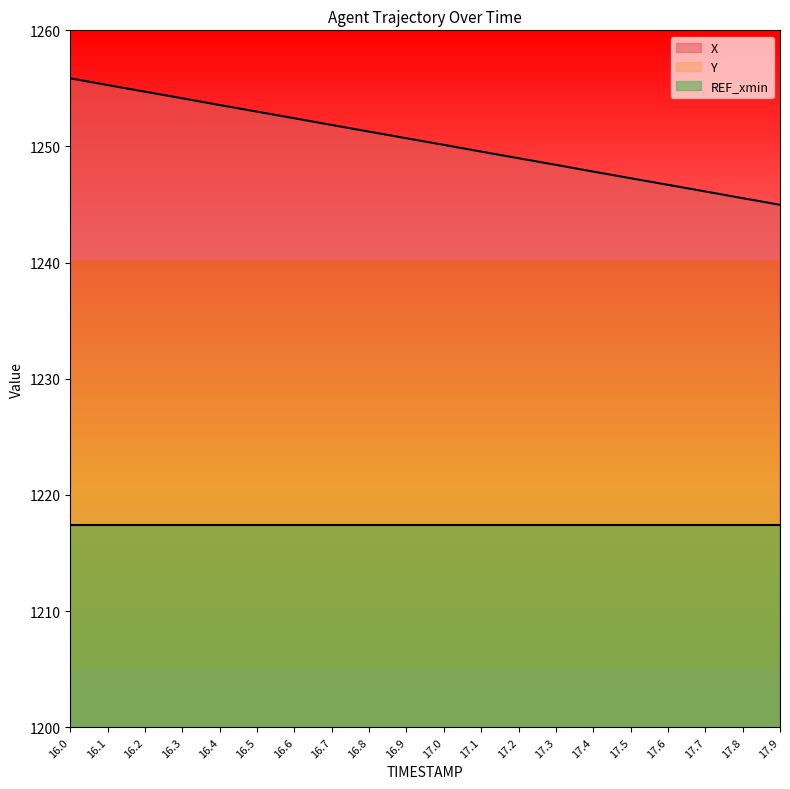

How many values in the X series exceed 1250?

11